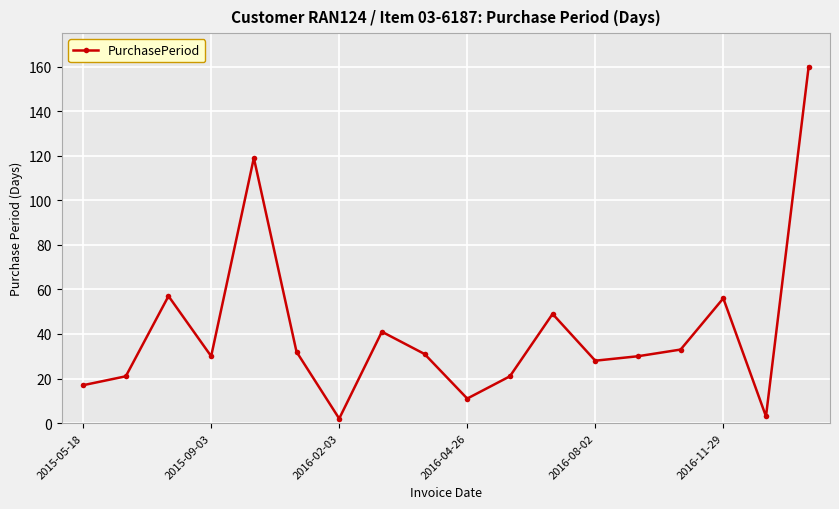

What is the greatest value displayed?

160